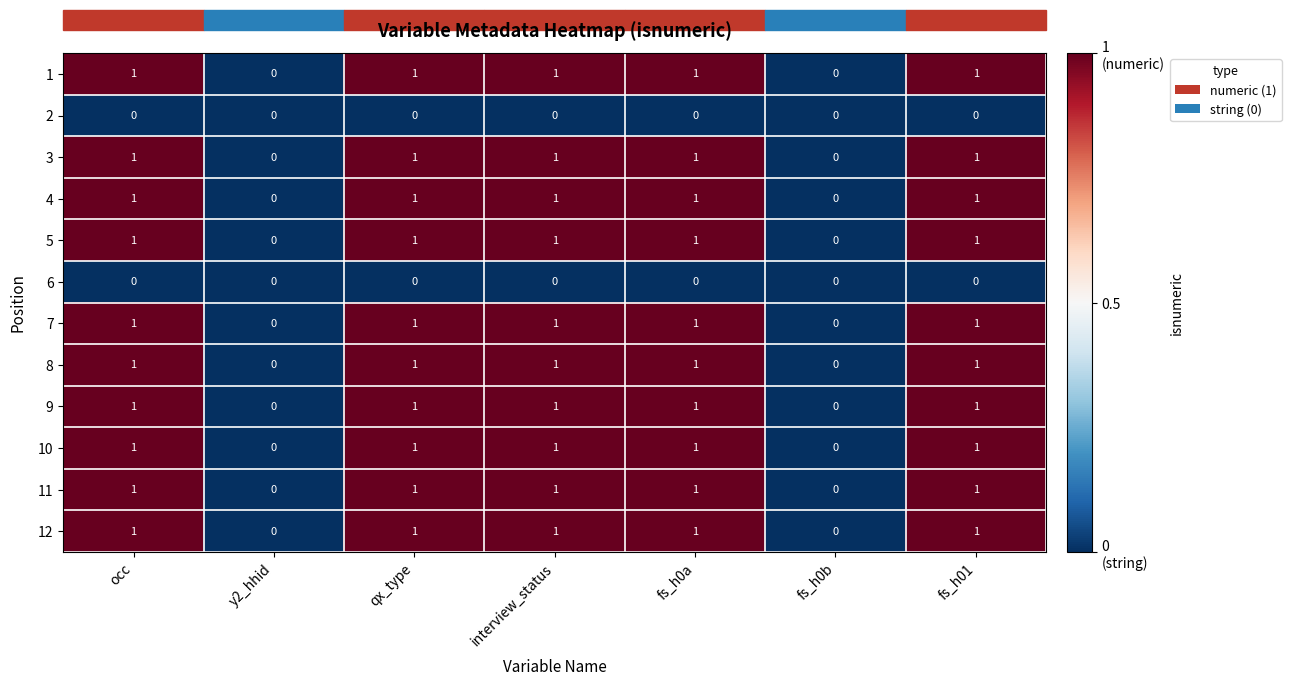

What is the greatest value displayed?

1